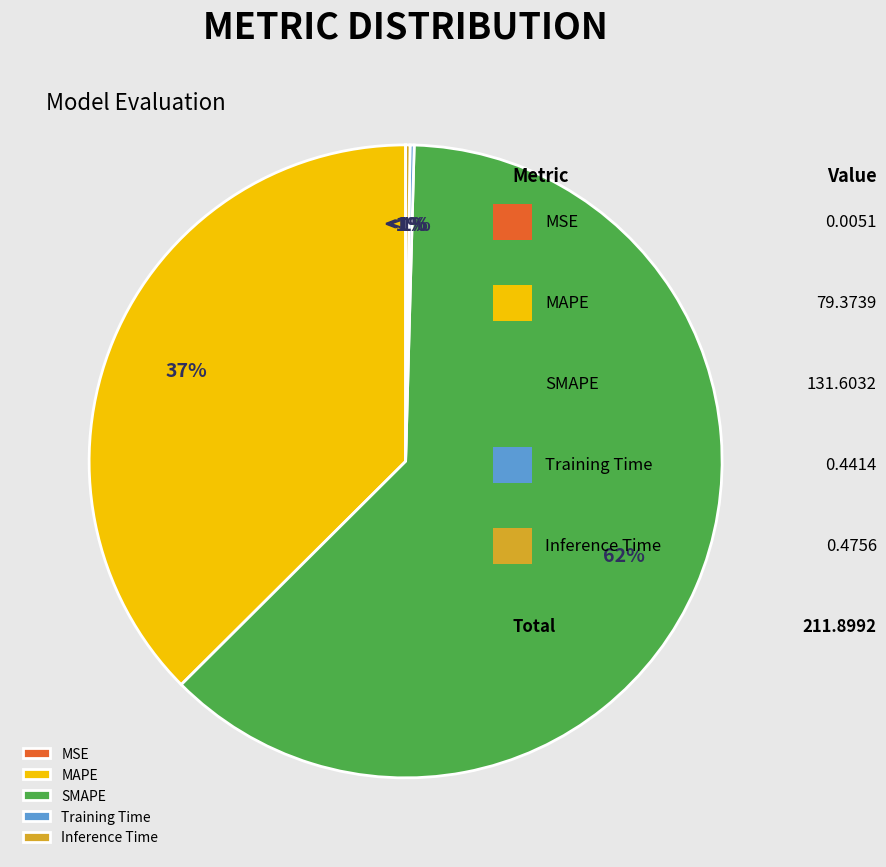

Rank the categories by value from lowest to highest.

MSE, Training Time, Inference Time, MAPE, SMAPE